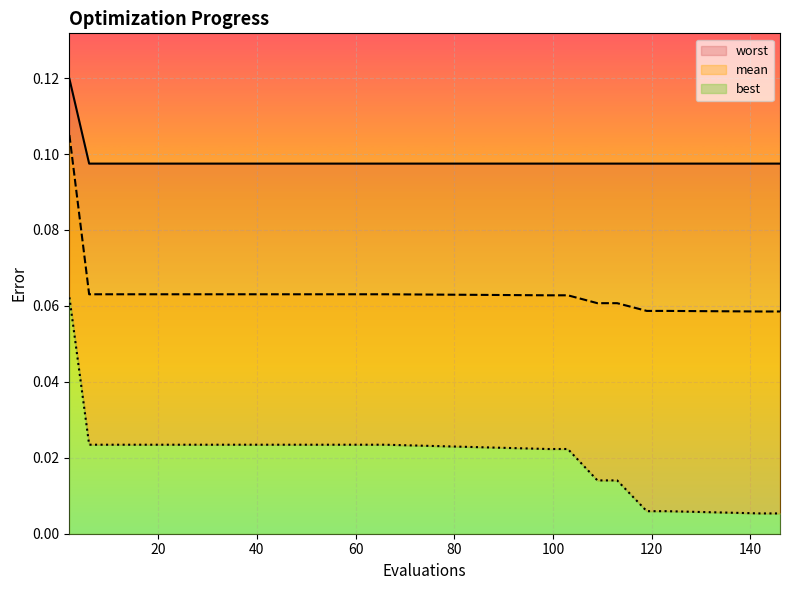

Rank the series at 10 from lowest to highest value.

best, mean, worst